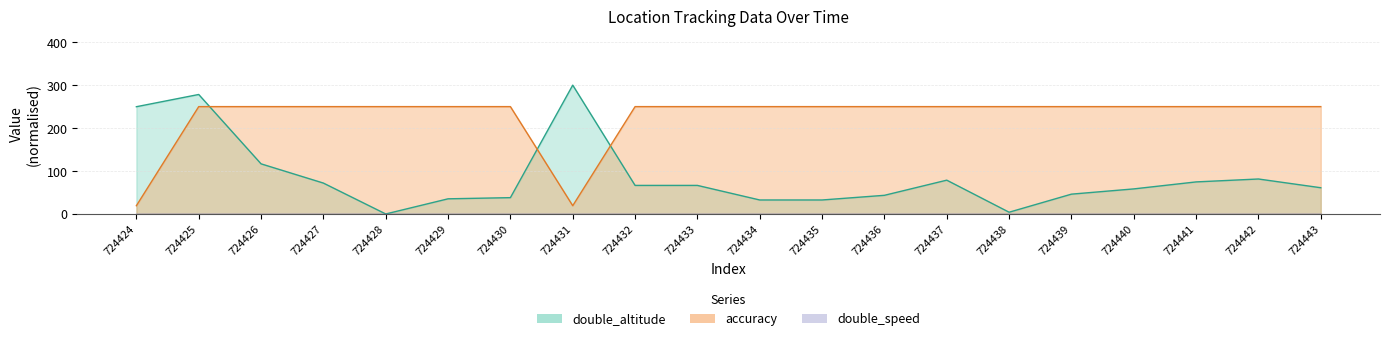

Which has a higher value, 724439 or 724432?

724432